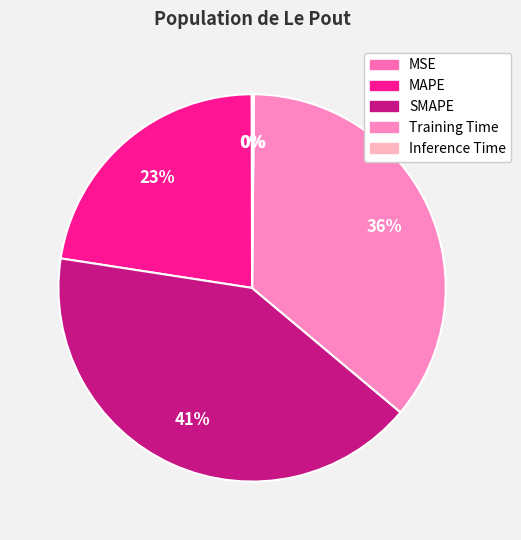

The Training Time slice represents 28% of the pie. True or false?

False